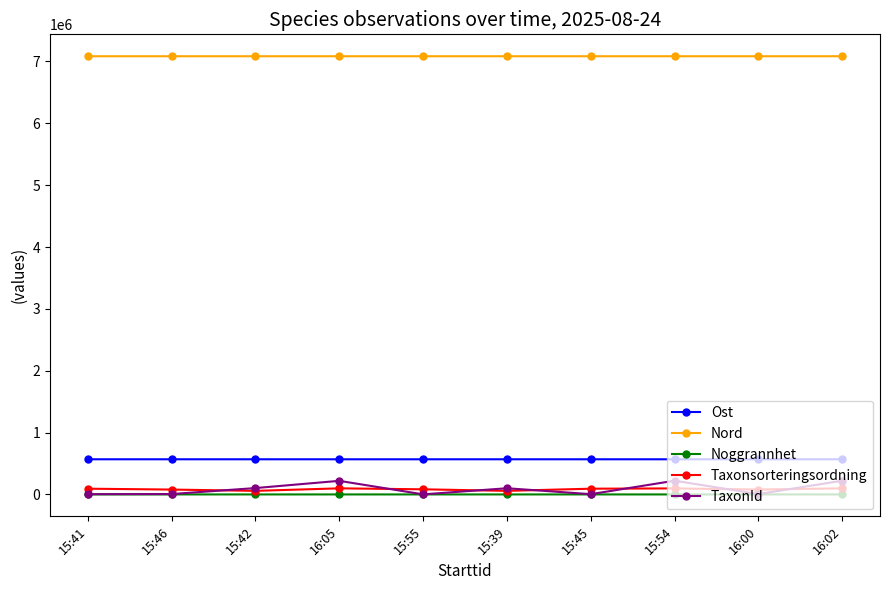

What are all the series names shown in the legend?

Ost, Nord, Noggrannhet, Taxonsorteringsordning, TaxonId